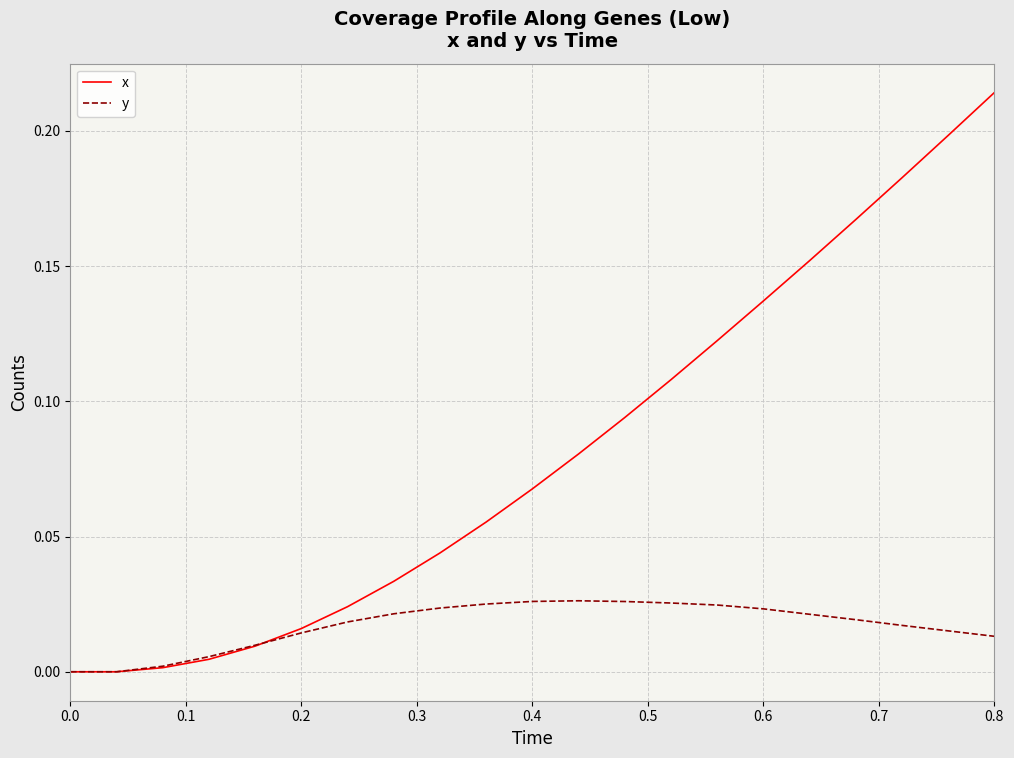

Which series has the widest spread of values?

x